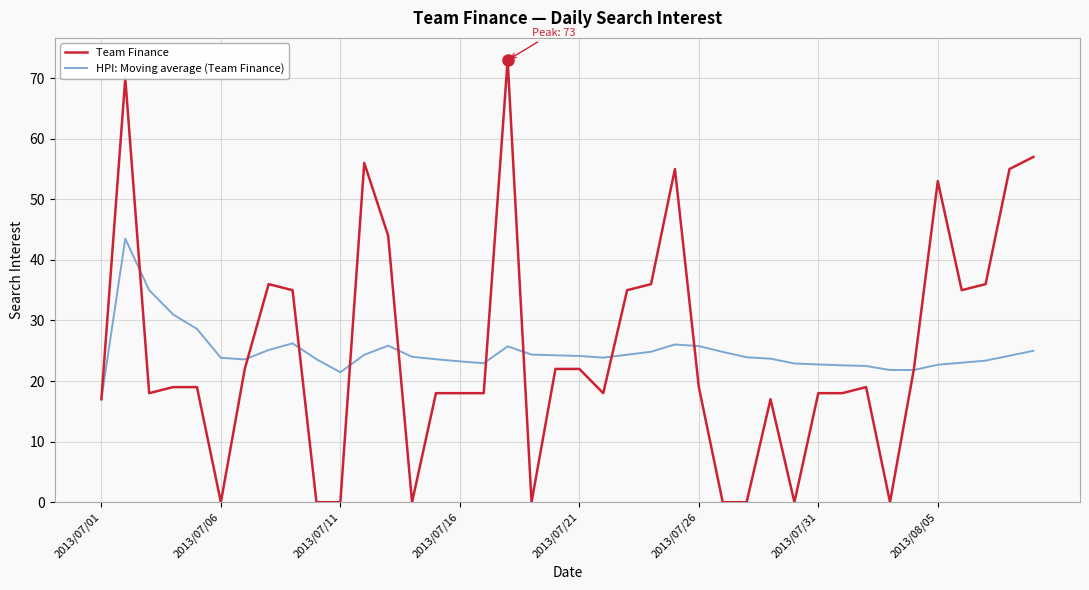

What is the maximum value shown in the chart?

73.0